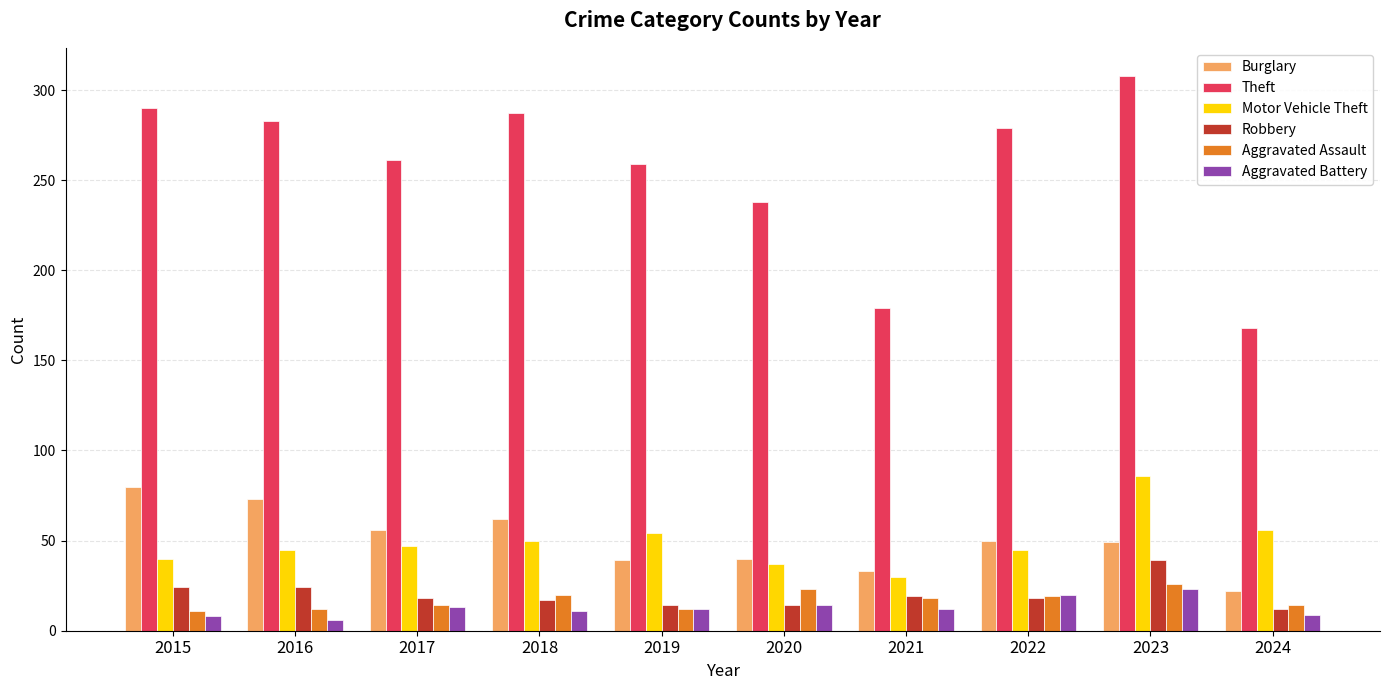

What is the greatest value displayed?

308